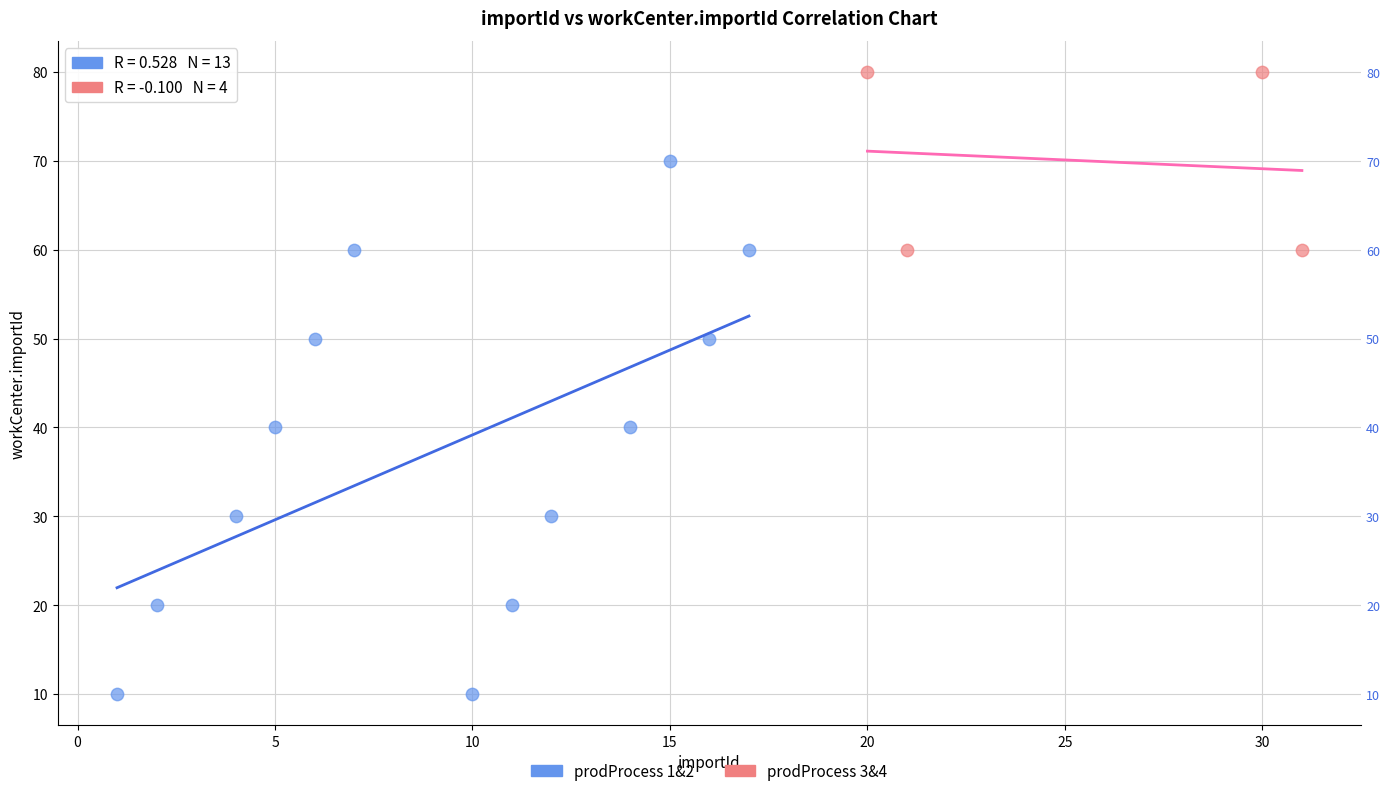

Which series contains the lowest Y value?

prodProcess 1&2